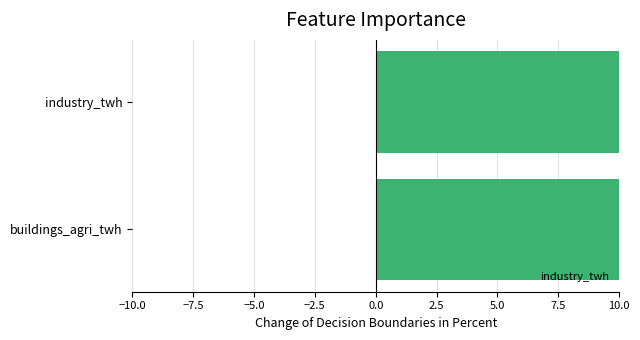

Which has a higher value, buildings_agri_twh or industry_twh?

industry_twh